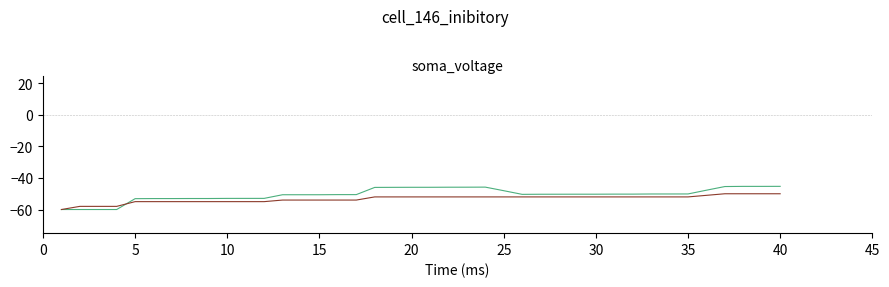

What is the minimum value shown in the chart?

-60.0